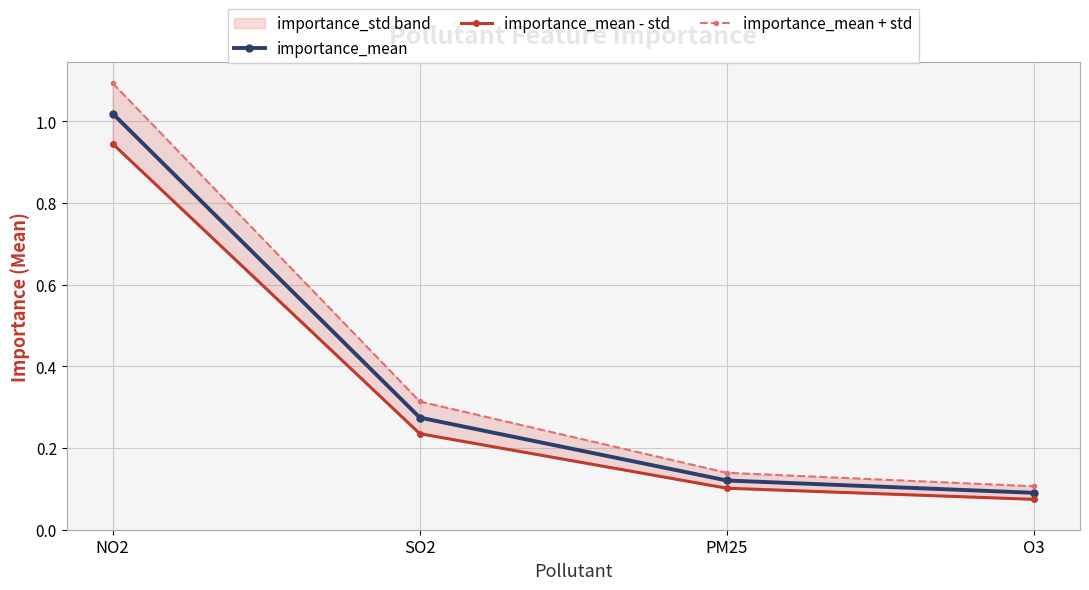

What is the maximum value for importance_mean + std?

1.1